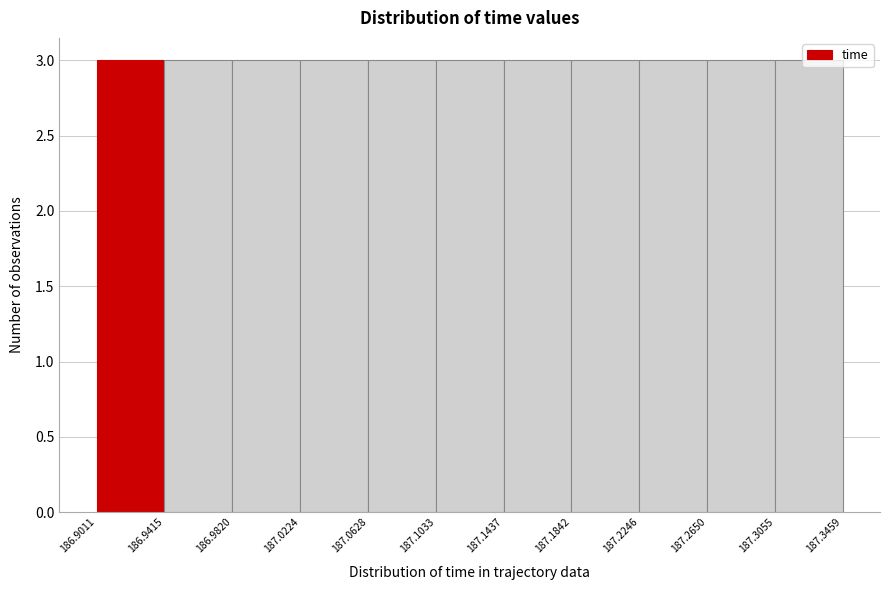

Reading left to right, list every bar in this chart as the range it spans on the x-axis followed by its height. The values are not printed on the chart, so give them approximately, as read against the axis.

186.9011 to 186.9415: 3
186.9415 to 186.9820: 3
186.9820 to 187.0224: 3
187.0224 to 187.0628: 3
187.0628 to 187.1033: 3
187.1033 to 187.1437: 3
187.1437 to 187.1842: 3
187.1842 to 187.2246: 3
187.2246 to 187.2650: 3
187.2650 to 187.3055: 3
187.3055 to 187.3459: 3